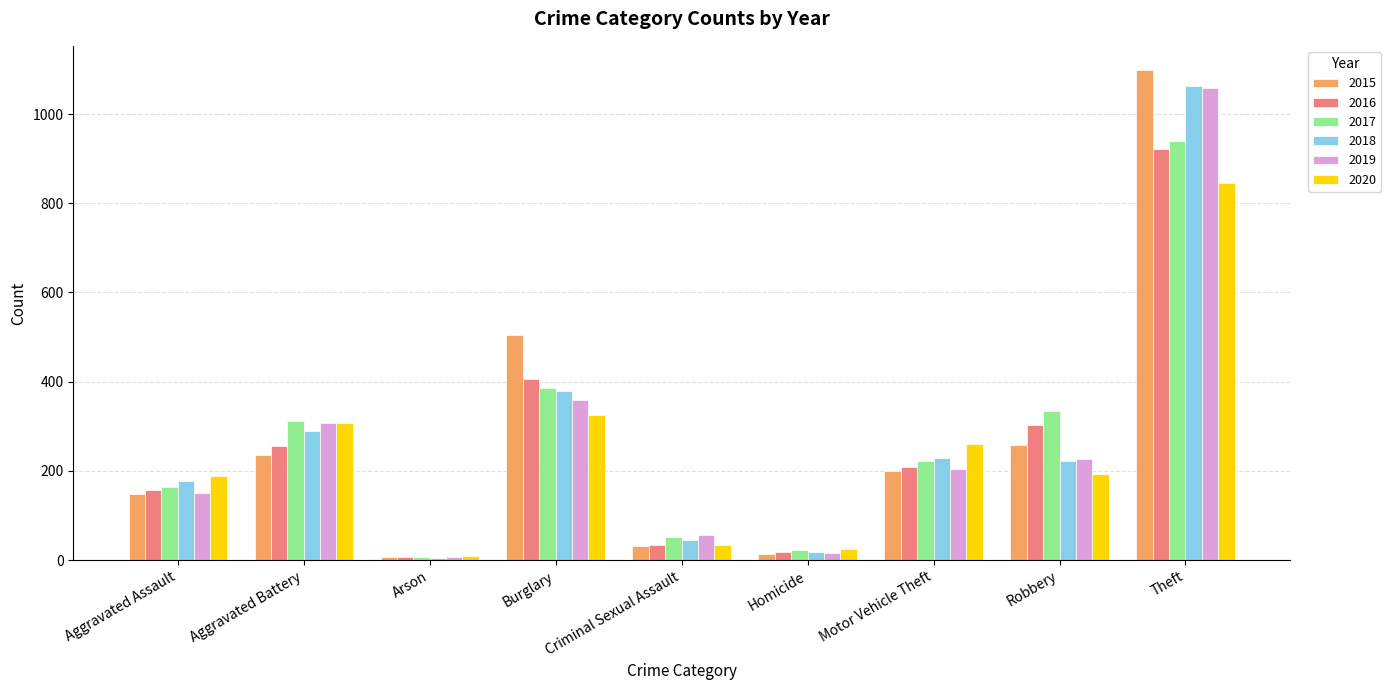

The value of 2020 at Aggravated Battery is 308. True or false?

True